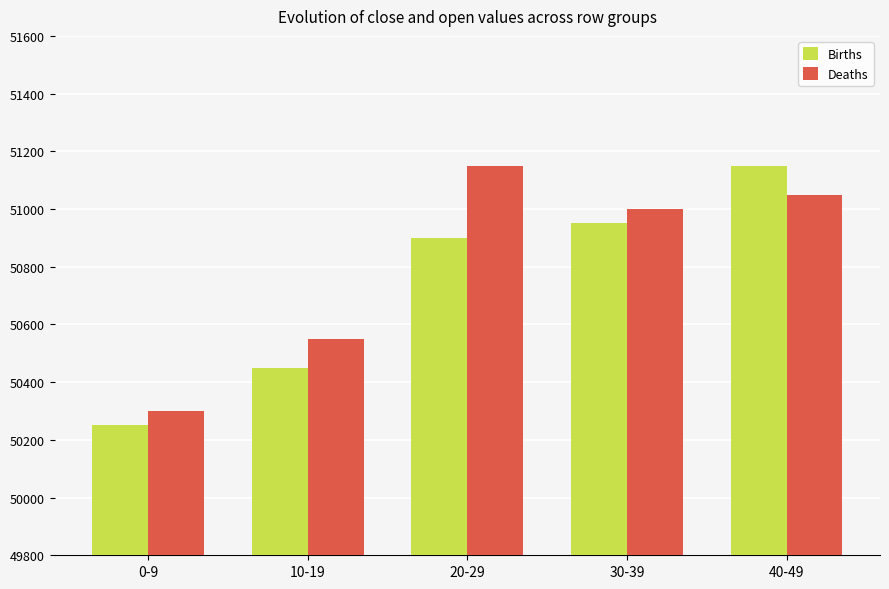

Which series has the largest range (max minus min)?

Births